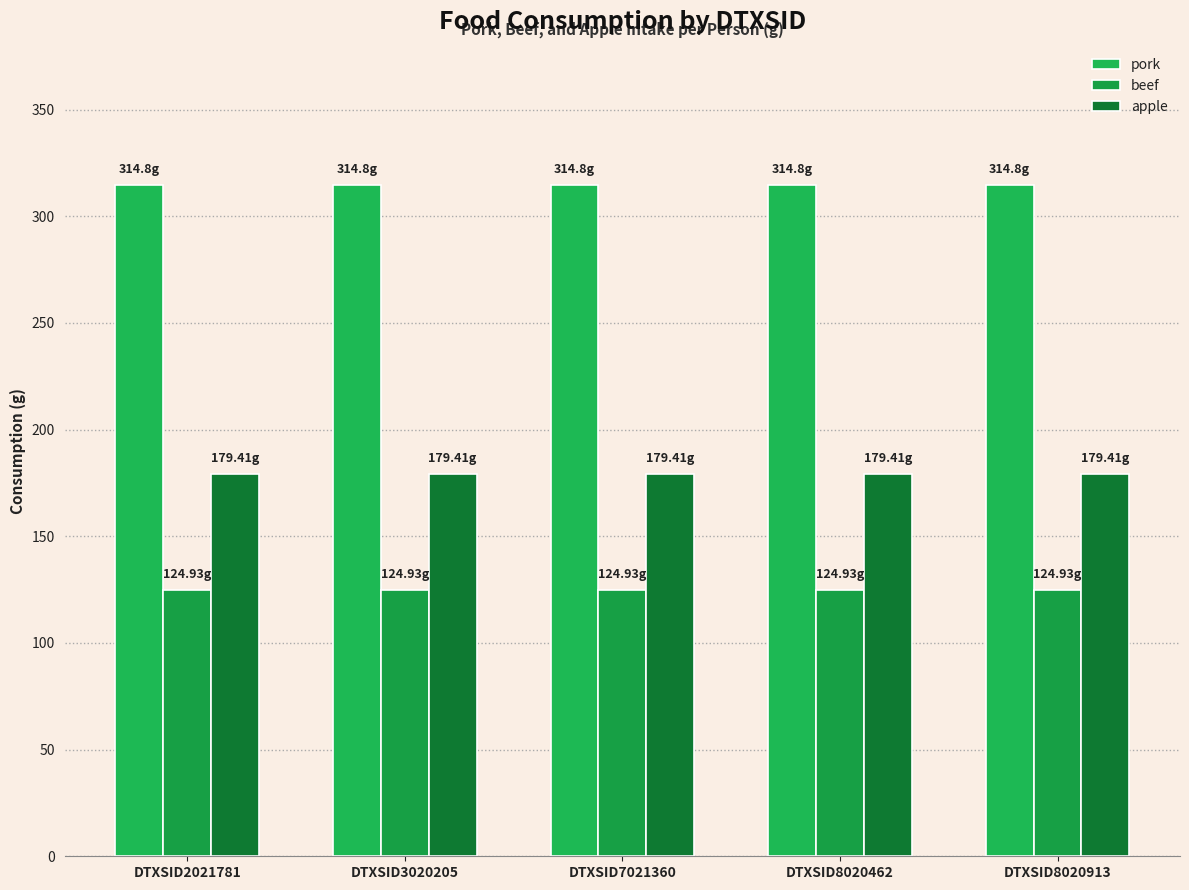

What are all the series names shown in the legend?

pork, beef, apple